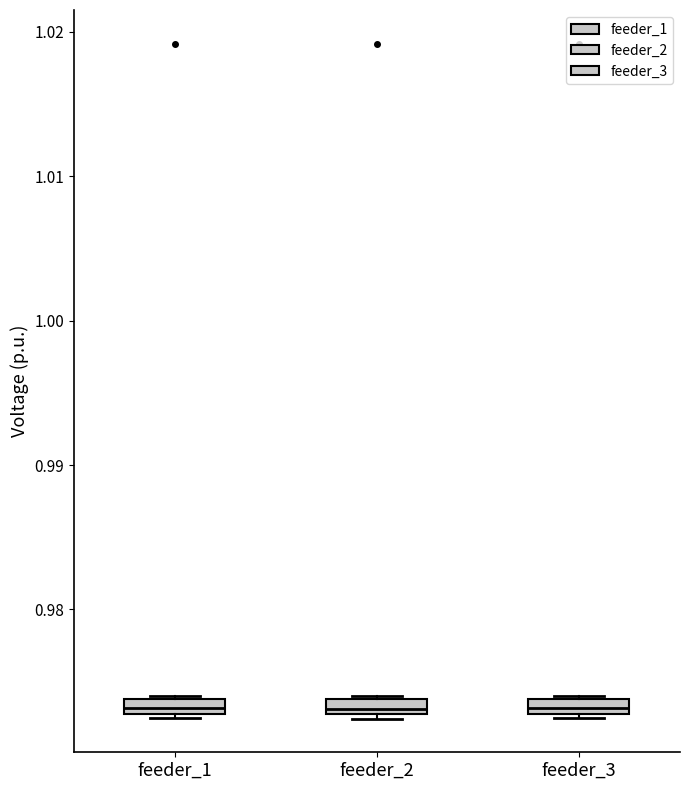

Where is the lower edge of the box for feeder_1 on the y-axis? The values are not printed on the chart, so give them approximately, as read against the axis.

0.973